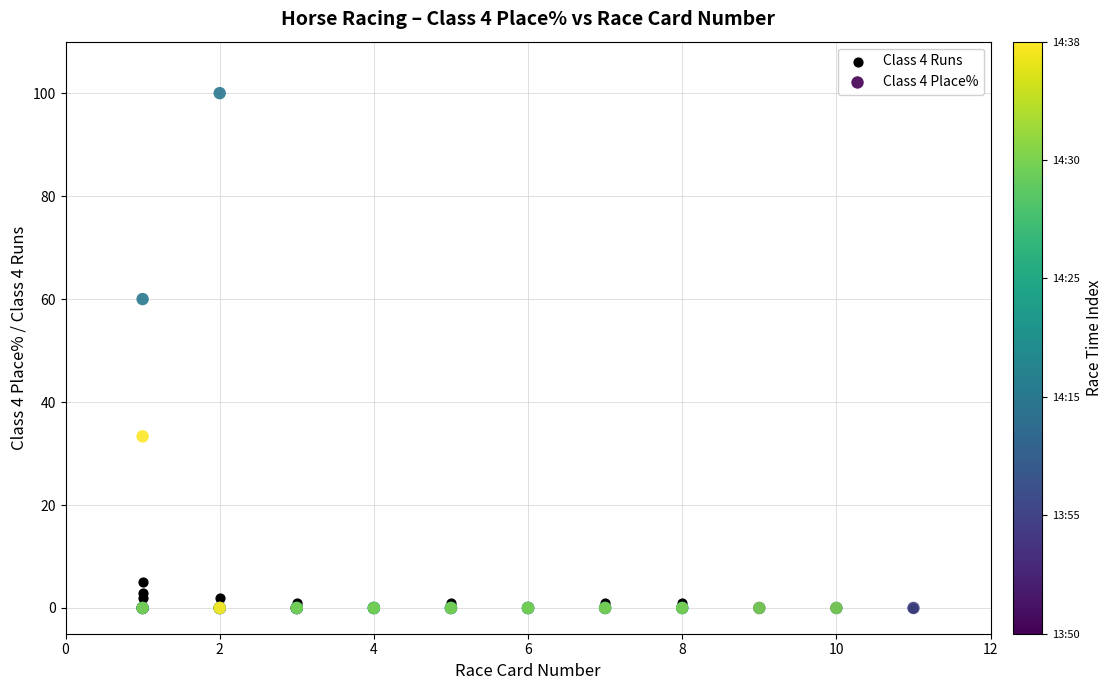

What are all the series names shown in the legend?

Class 4 Runs, Class 4 Place%